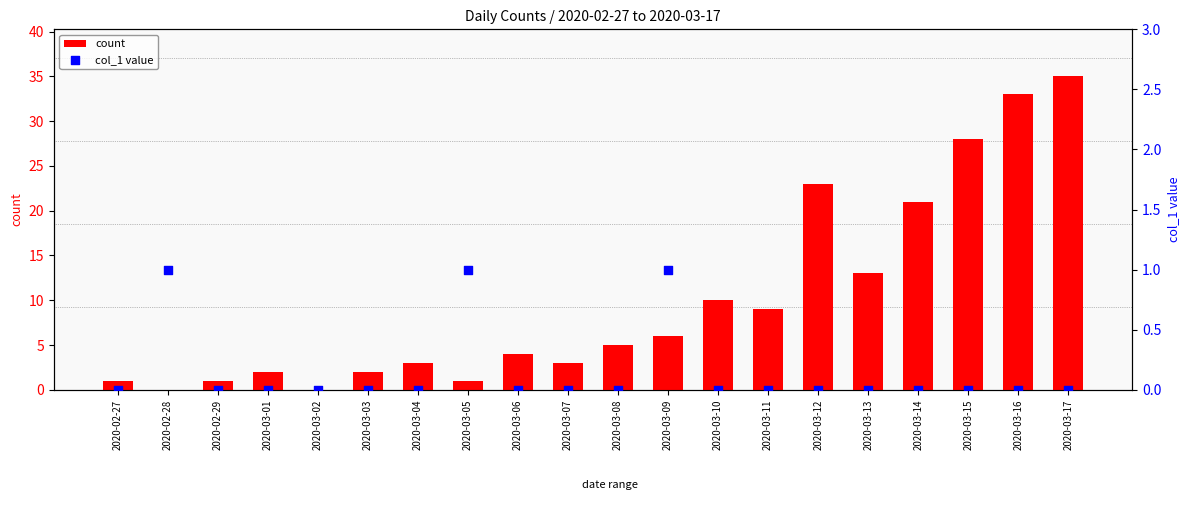

What is the total value across all series at 2020-03-14?

21